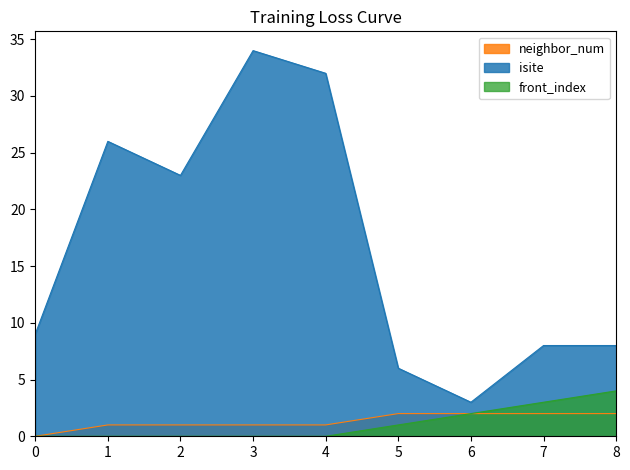

Which series has the widest spread of values?

isite